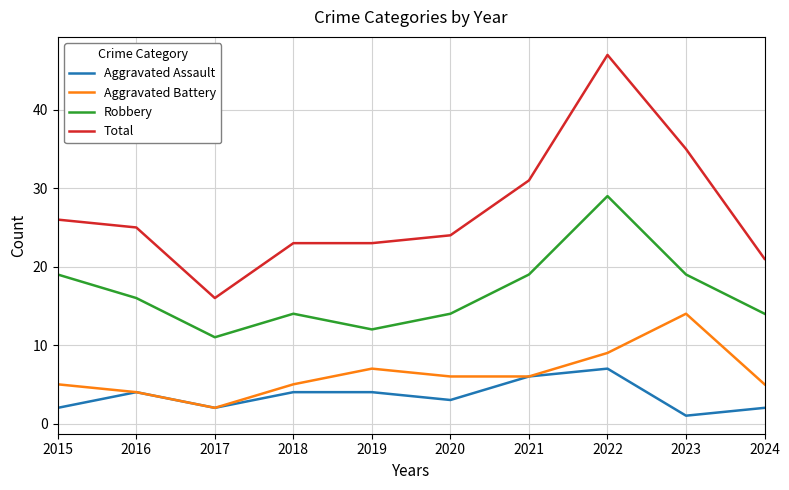

True or false: Aggravated Assault and Robbery intersect in this chart.

False